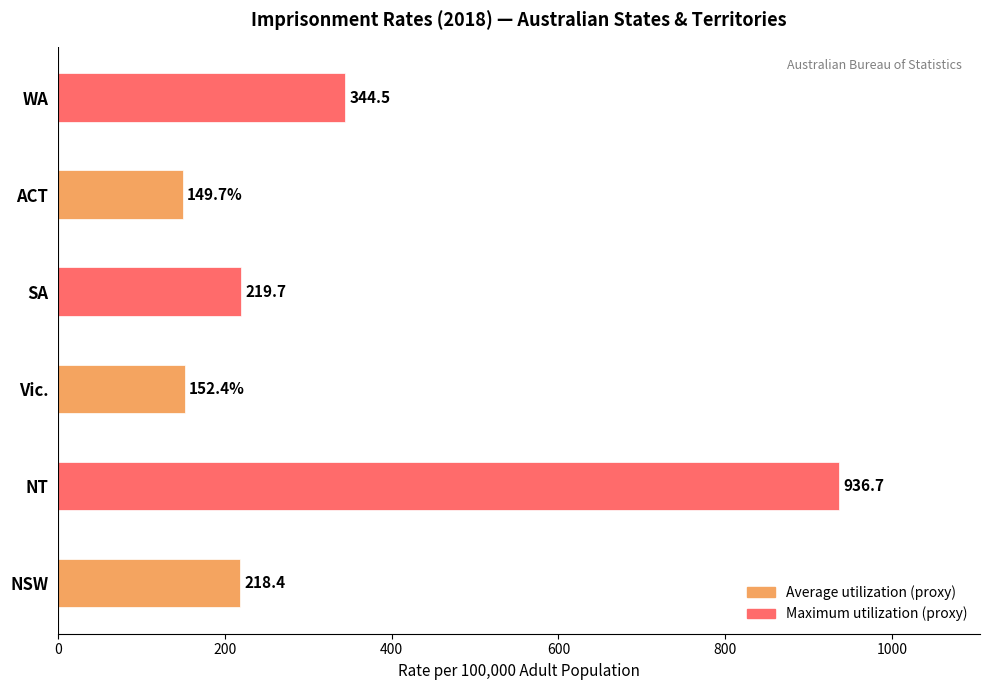

What is the sum of the values at NSW and Vic.?

370.8